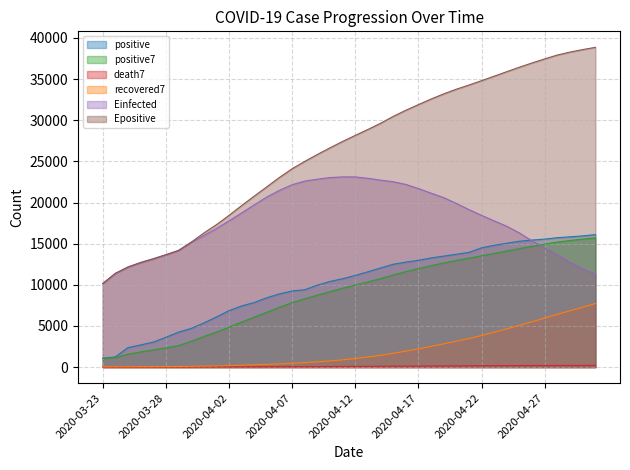

True or false: positive7 and recovered7 intersect in this chart.

False